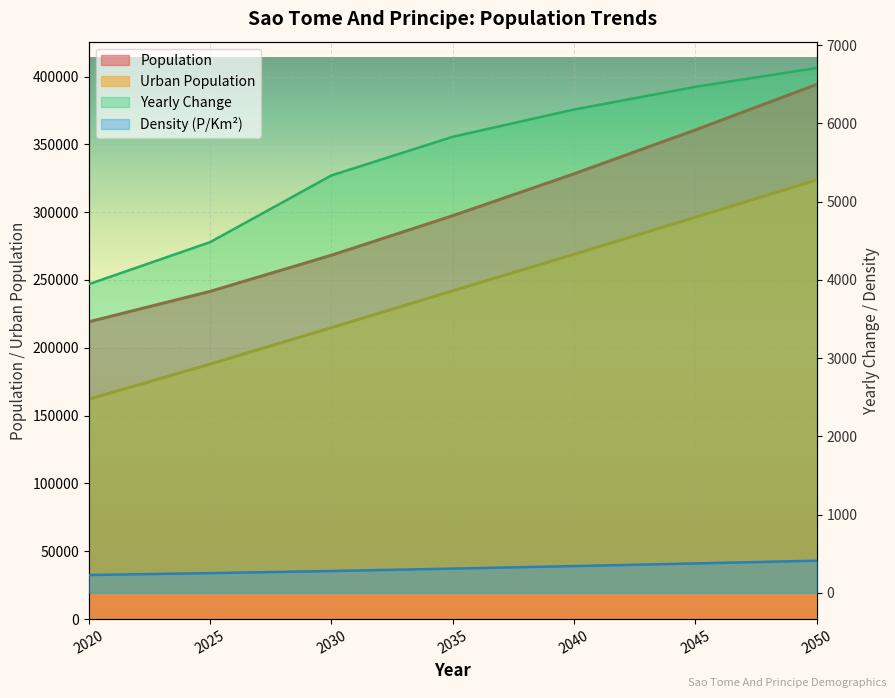

Which series changed the most between 2020 and 2035?

Urban Population